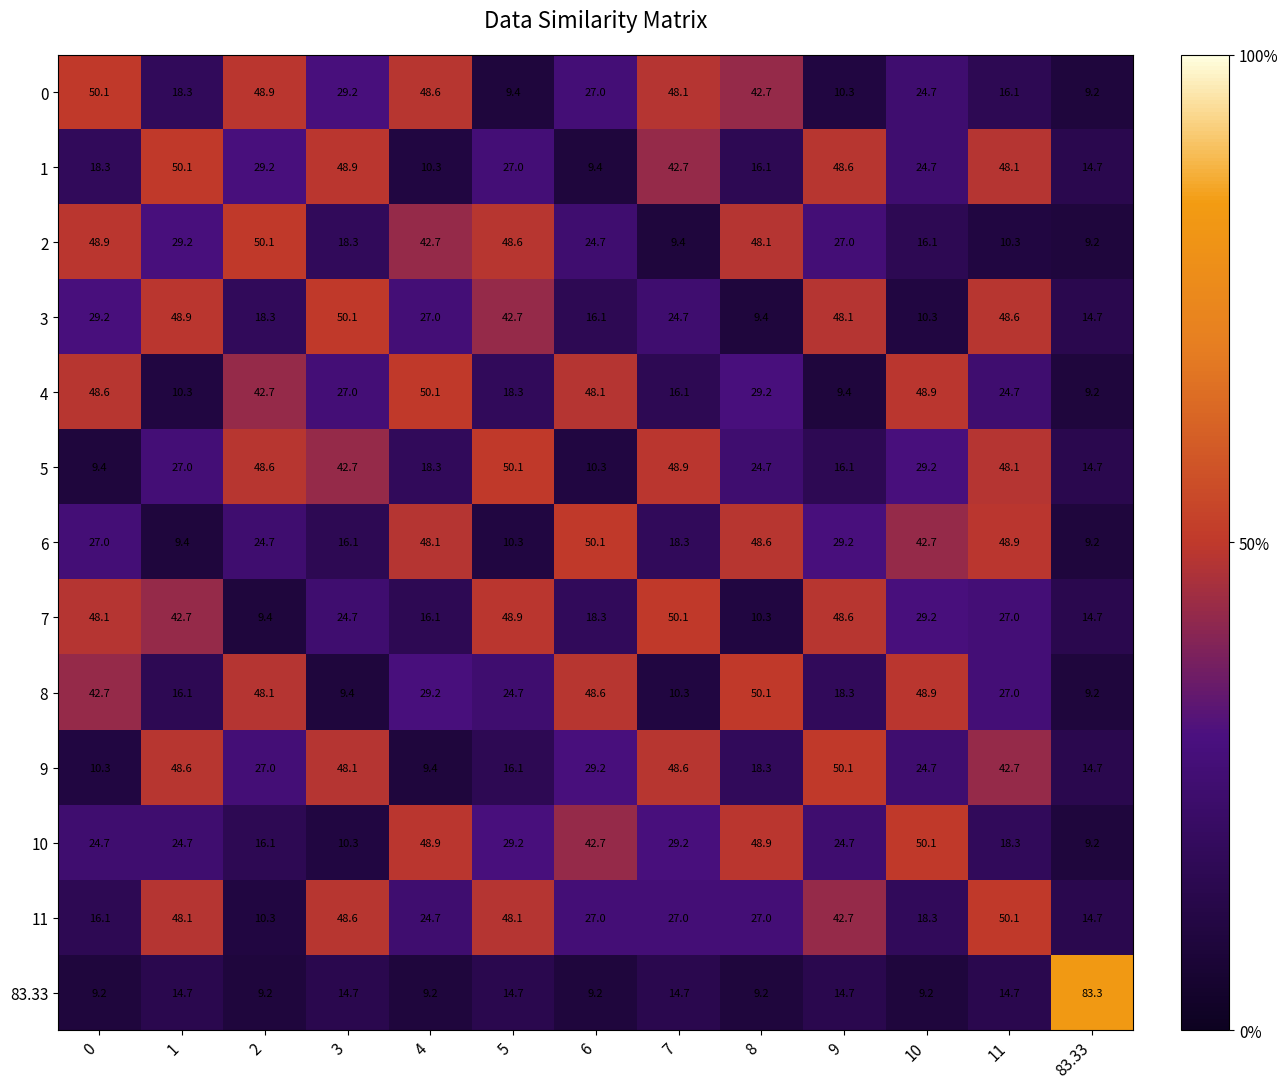

What is the smallest value displayed?

9.2